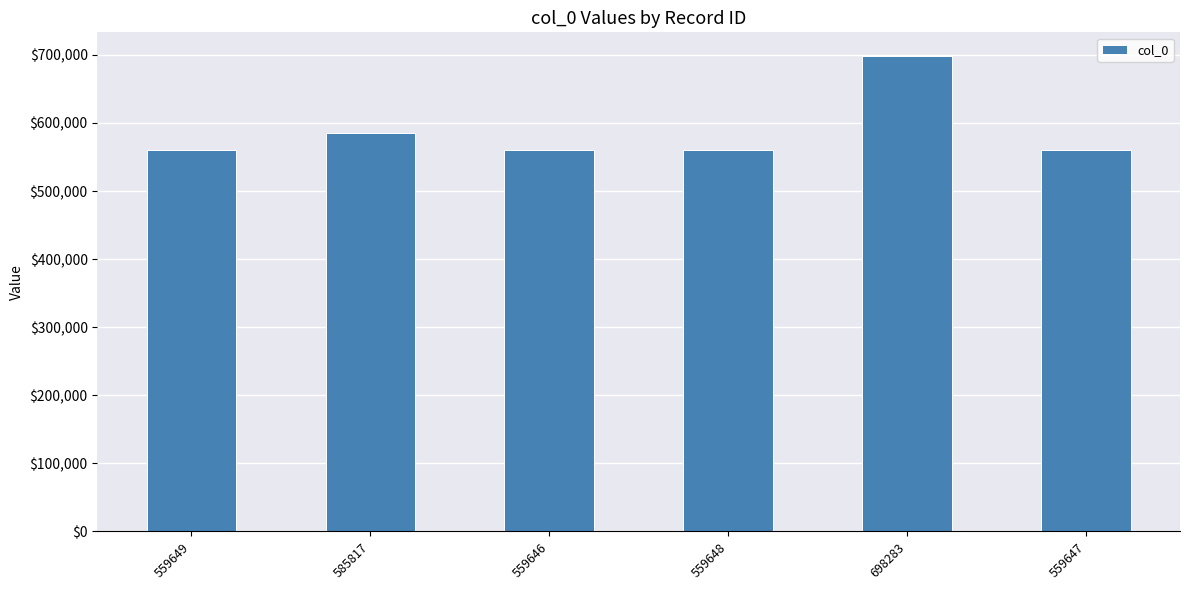

The value at 559648 is 559648. True or false?

True